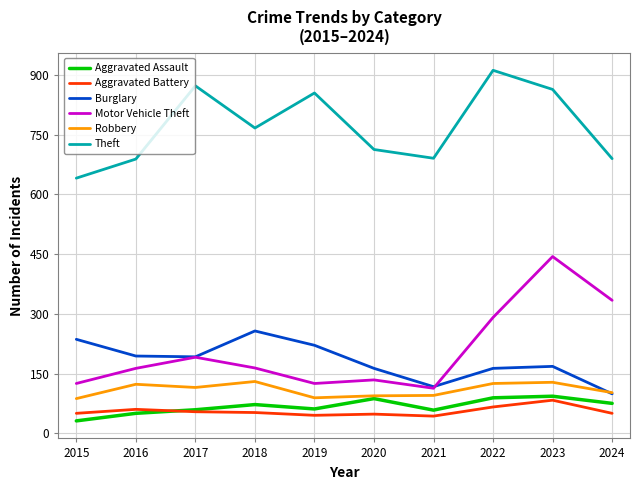

Does the chart display data point markers on the line(s)?

No